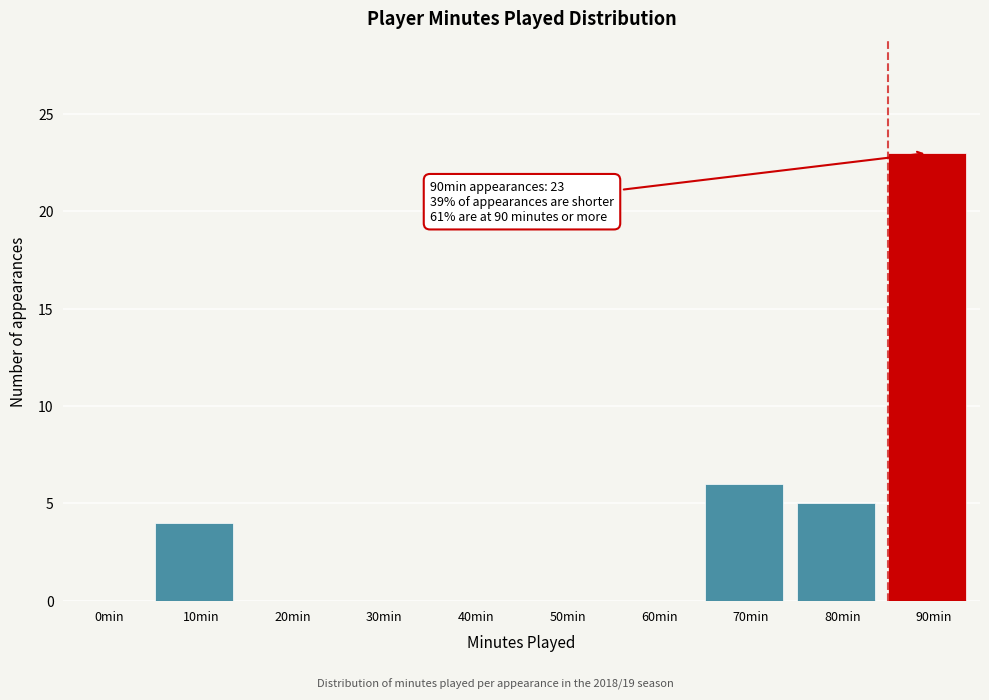

Reading left to right, what are all the values shown in this chart?

0min=0	10min=4	20min=0	30min=0	40min=0	50min=0	60min=0	70min=6	80min=5	90min=23